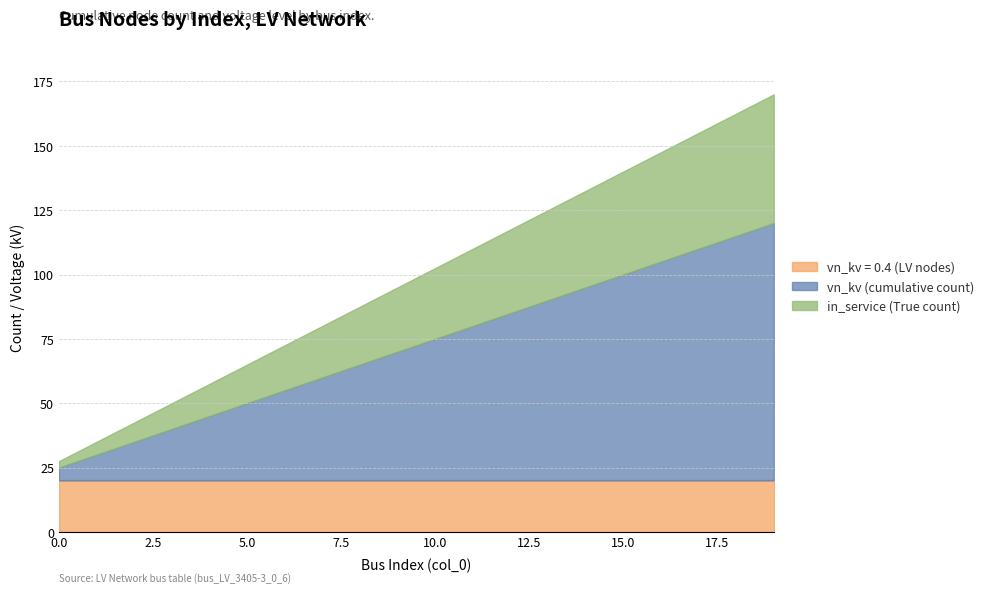

What is the highest value of the vn_kv = 0.4 (LV nodes) series?

20.0